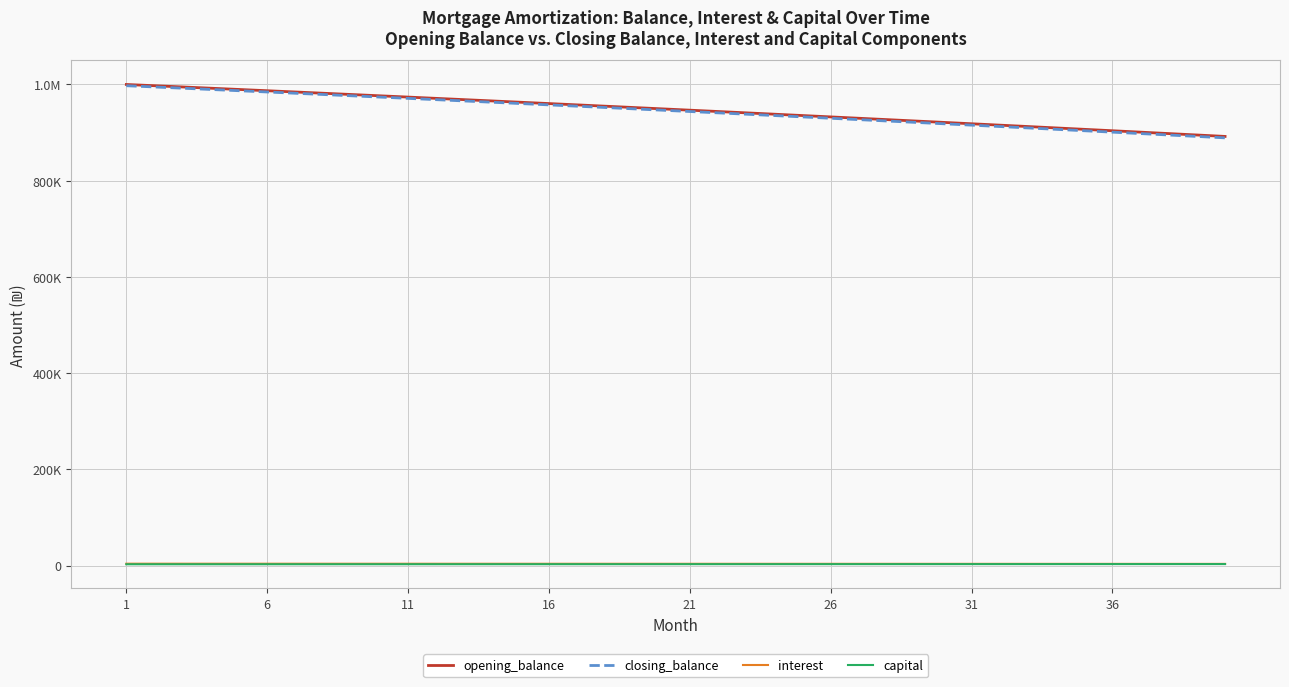

Is this an area chart (filled region under the line)?

No